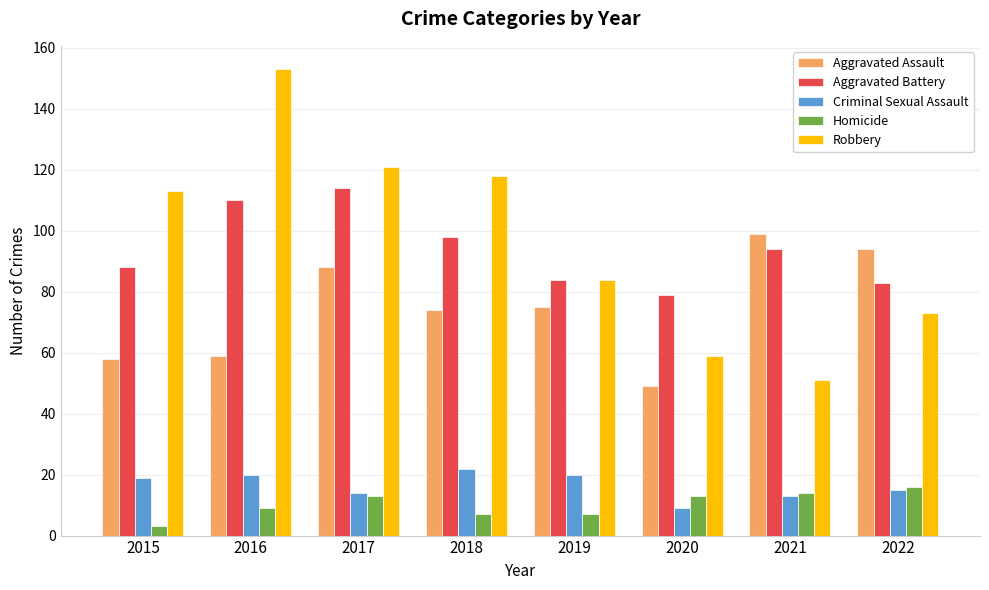

Rank the series at 2016 from lowest to highest value.

Homicide, Criminal Sexual Assault, Aggravated Assault, Aggravated Battery, Robbery